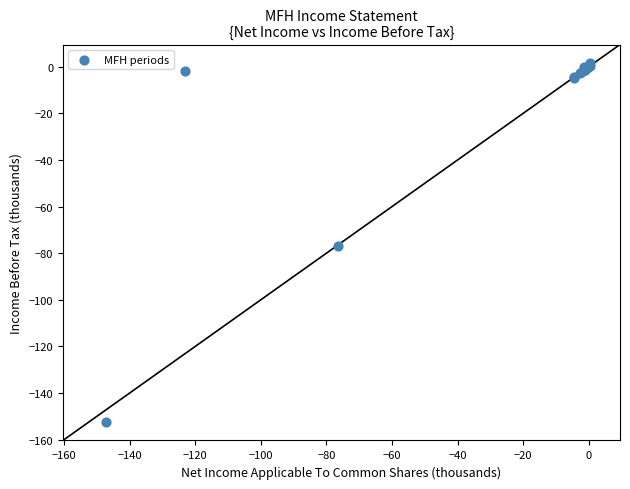

What Y value in the scatter plot is closest to -75?

-77.0